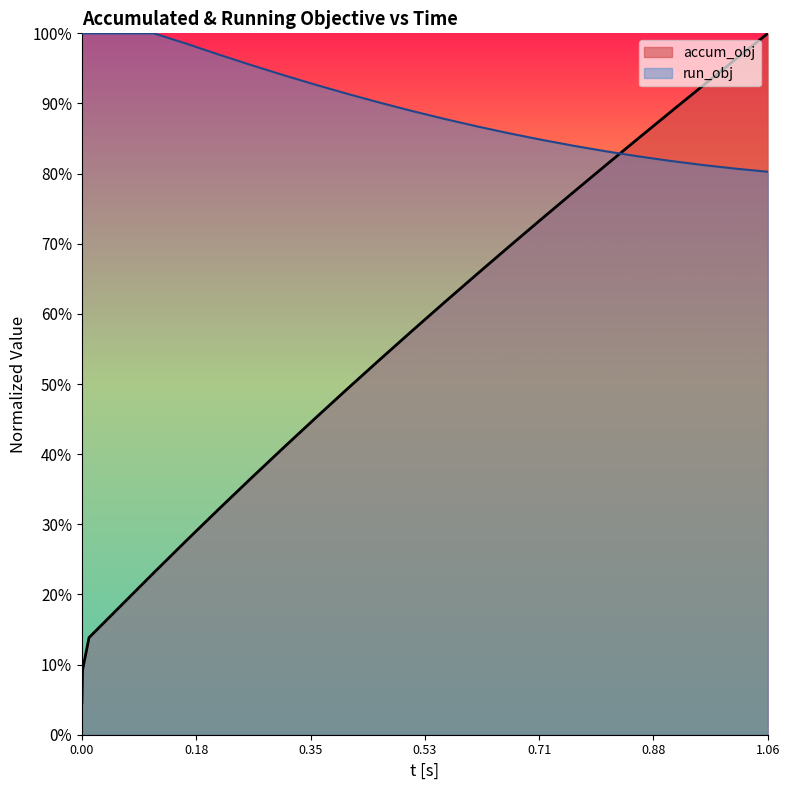

What is the highest value of the accum_obj series?

100.0